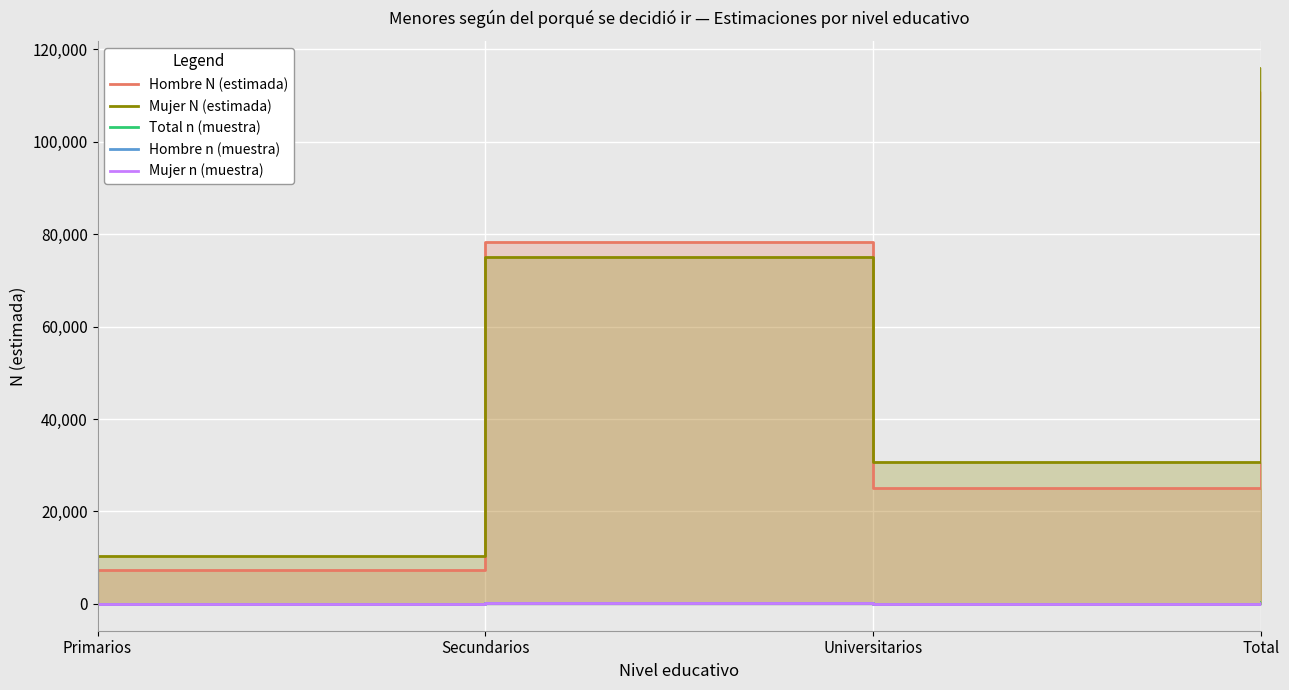

What is the lowest value of the Mujer N (estimada) series?

10284